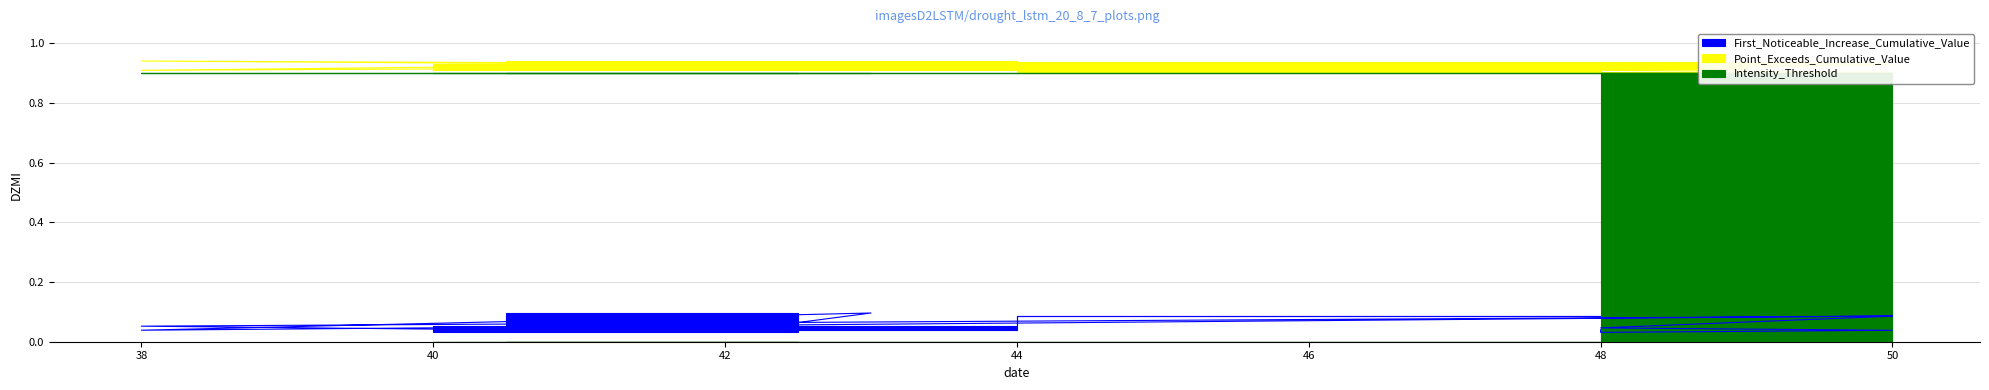

What is the label of the 5th point from the left?

38